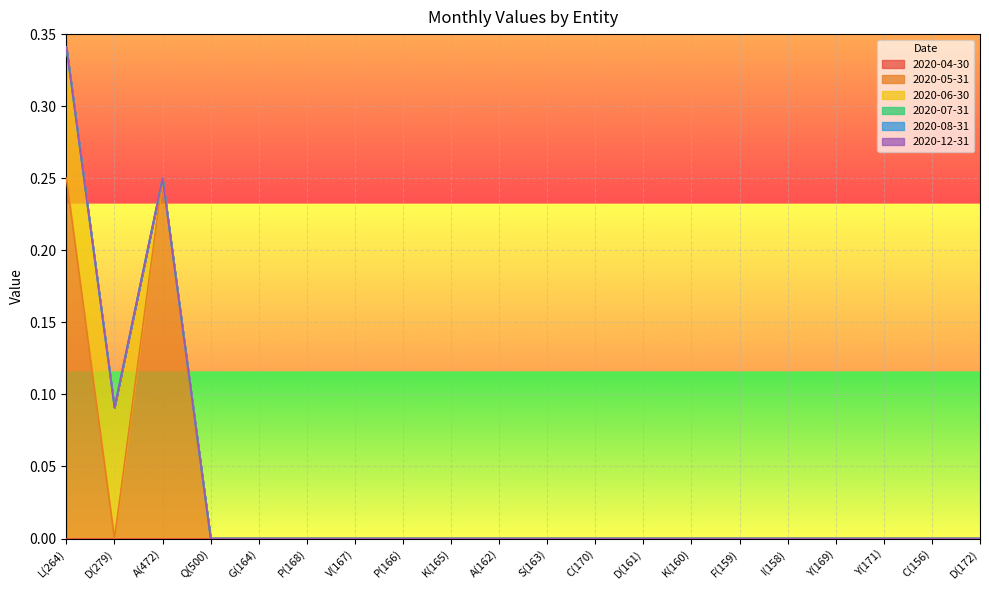

True or false: 2020-08-31 and 2020-06-30 cross at least once.

False